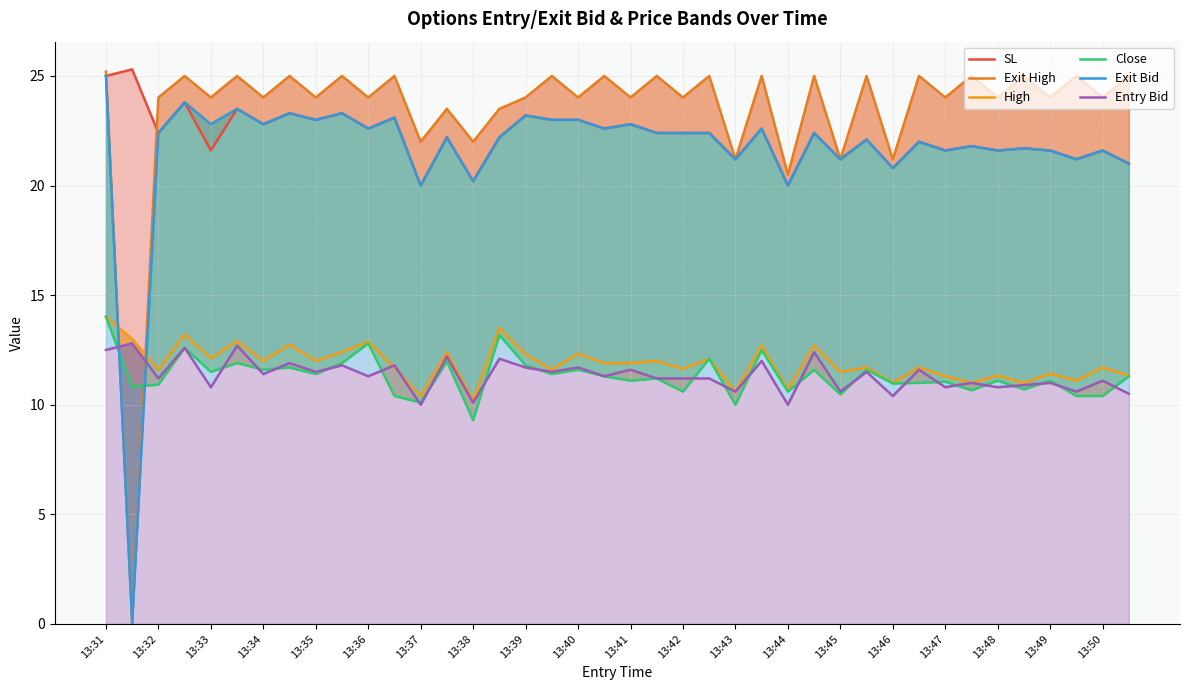

Which series has the largest total across all categories?

Exit High